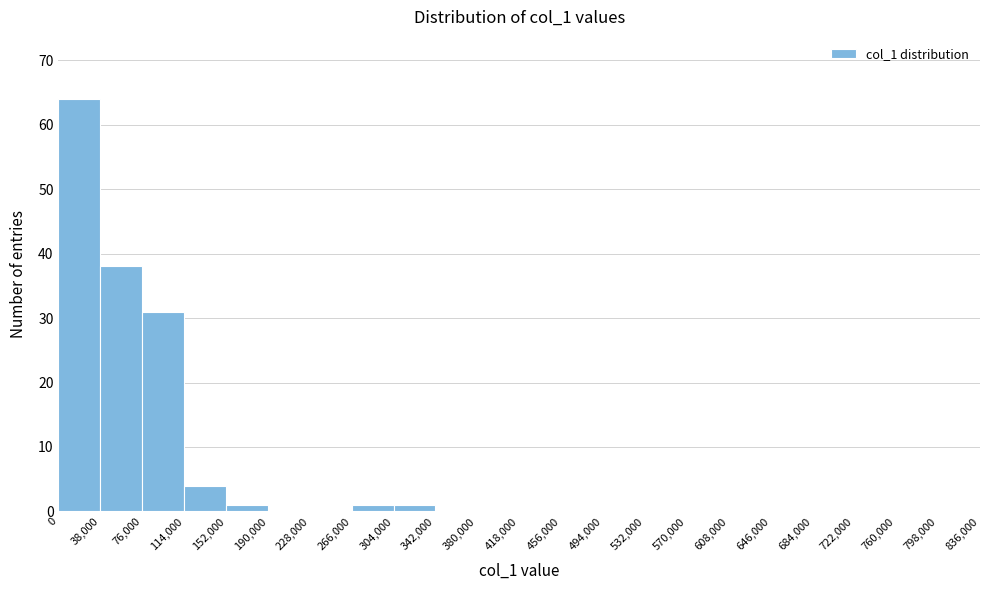

Over which range of the x-axis is the bar tallest?

0 to 38,000